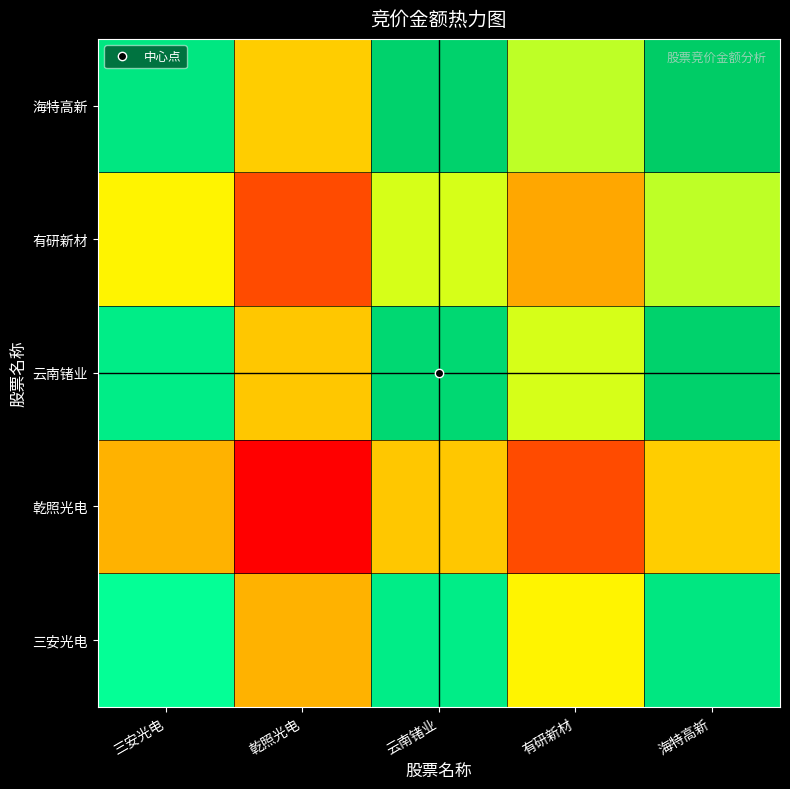

Rank the series by their maximum value, from lowest to highest.

乾照光电, 有研新材, 三安光电, 云南锗业, 海特高新